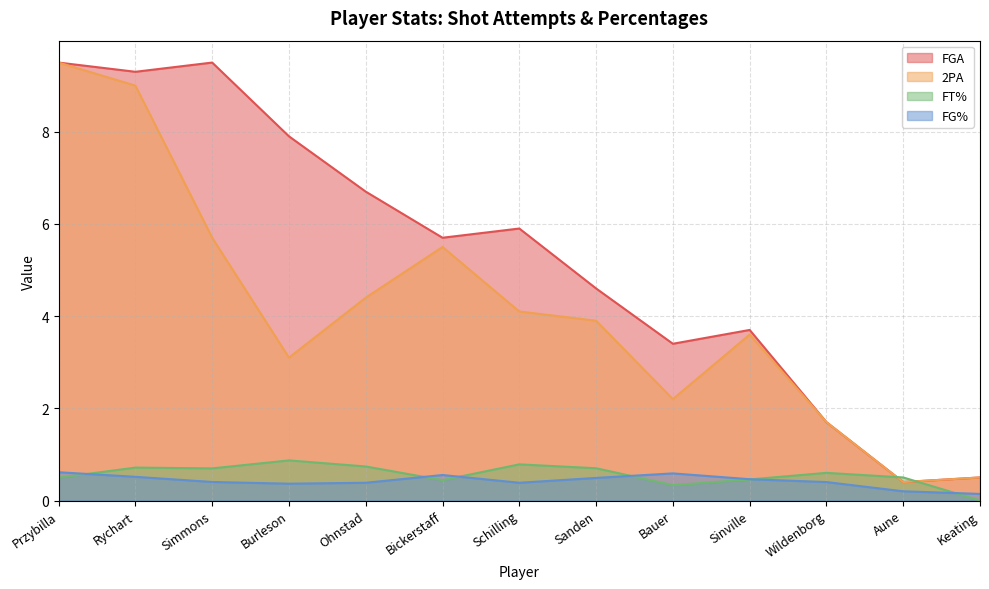

True or false: 2PA and FGA cross at least once.

False